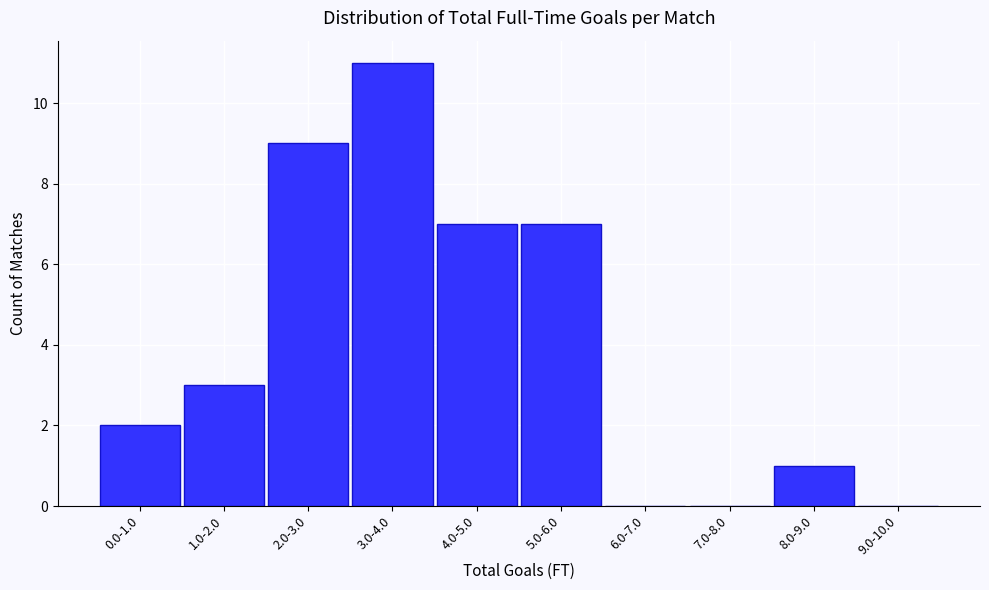

Reading left to right, what are all the values shown in this chart?

0.0-1.0=2	1.0-2.0=3	2.0-3.0=9	3.0-4.0=11	4.0-5.0=7	5.0-6.0=7	6.0-7.0=0	7.0-8.0=0	8.0-9.0=1	9.0-10.0=0